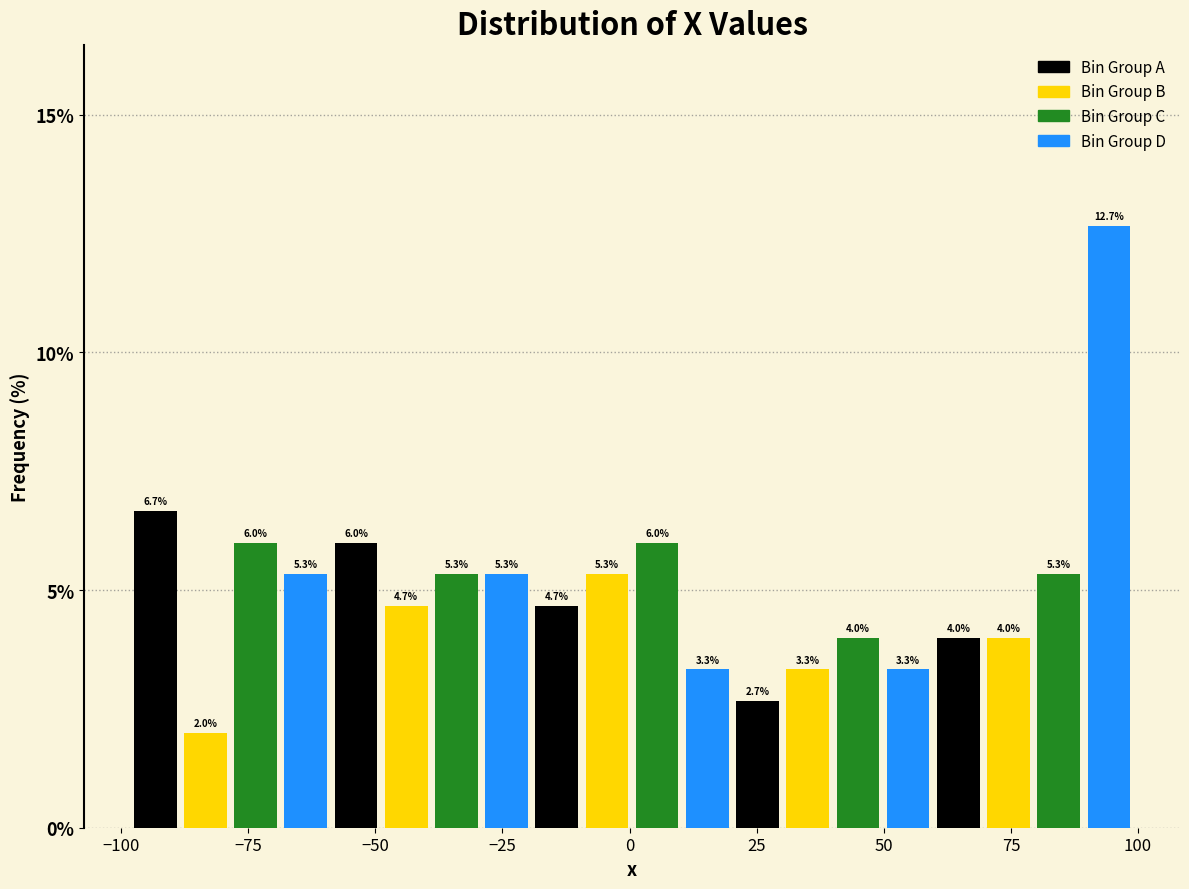

Read against the x-axis, roughly where is the centre of the tallest bar?

95